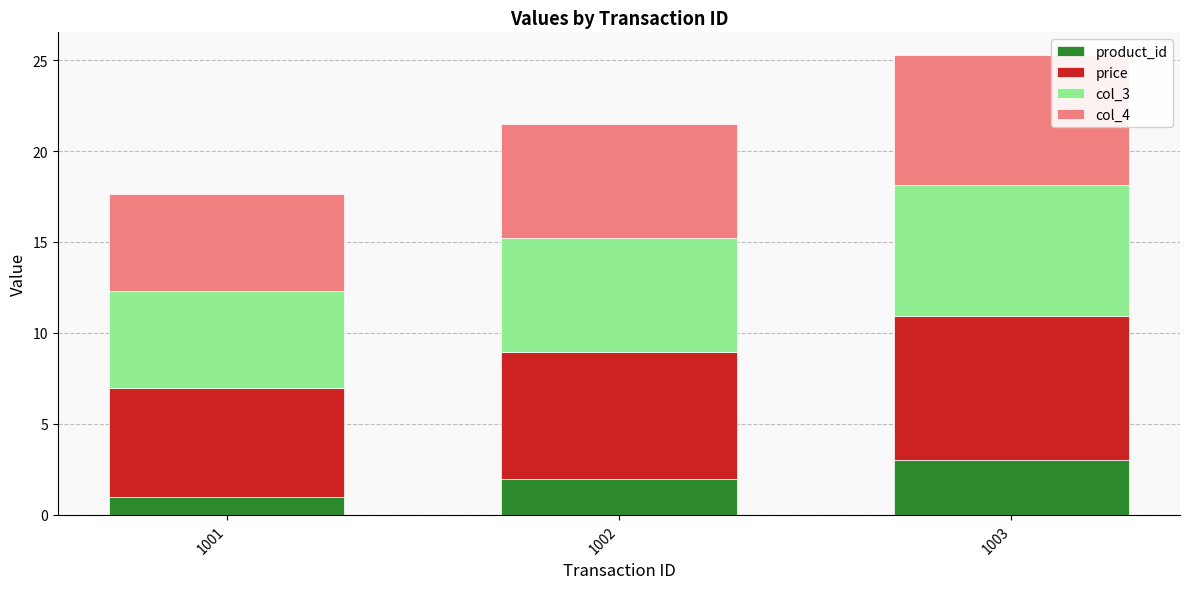

Rank the categories by product_id value from lowest to highest.

1001, 1002, 1003